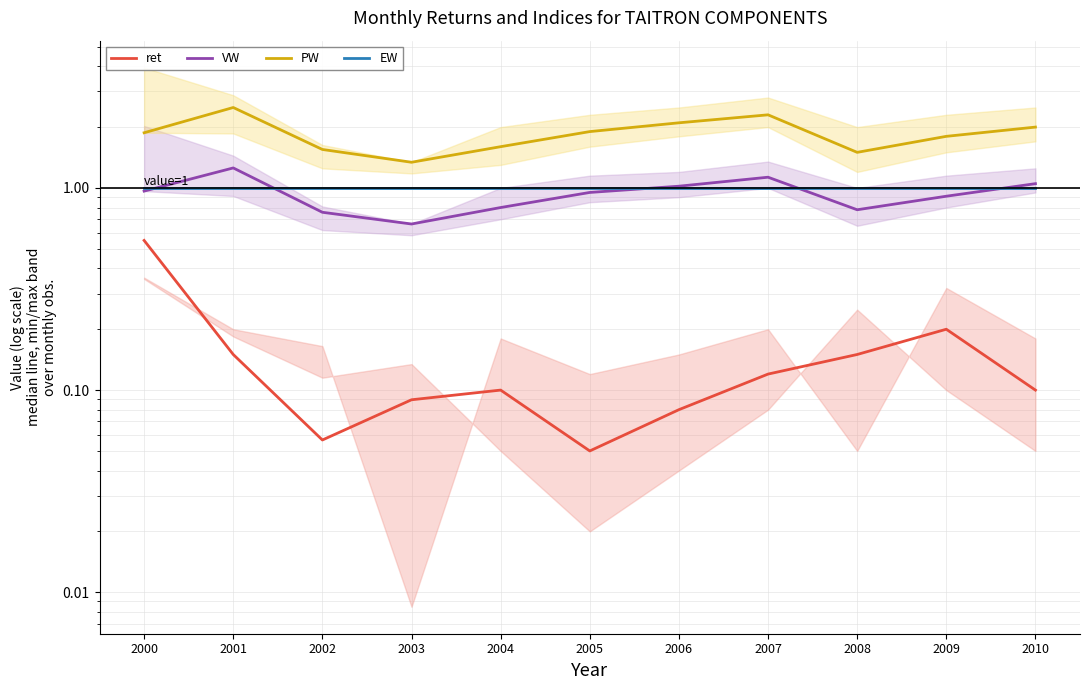

After their last crossing, which series has the higher values: EW or VW?

VW